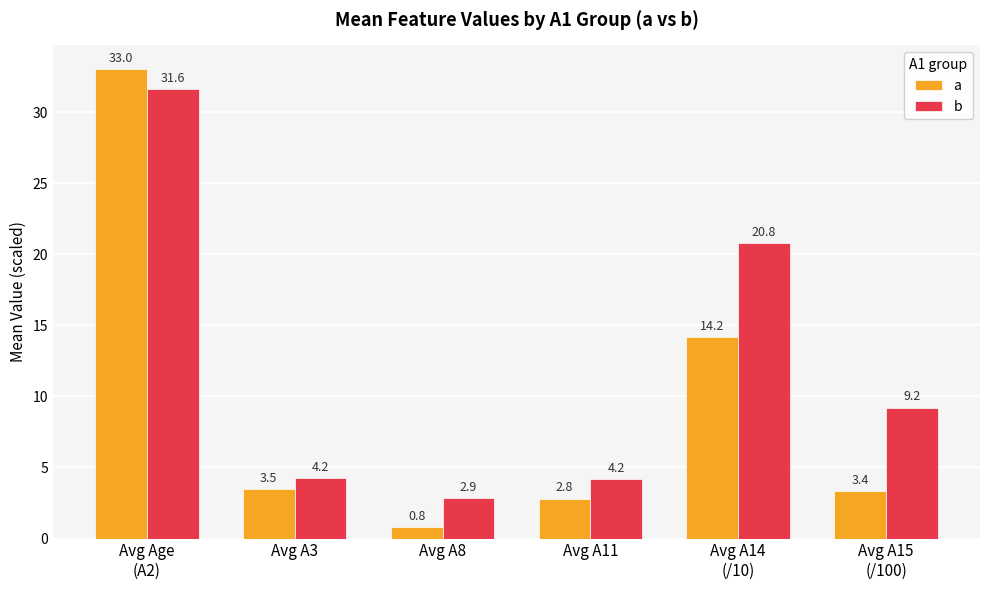

Which category has the highest value in the a series?

Avg Age
(A2)